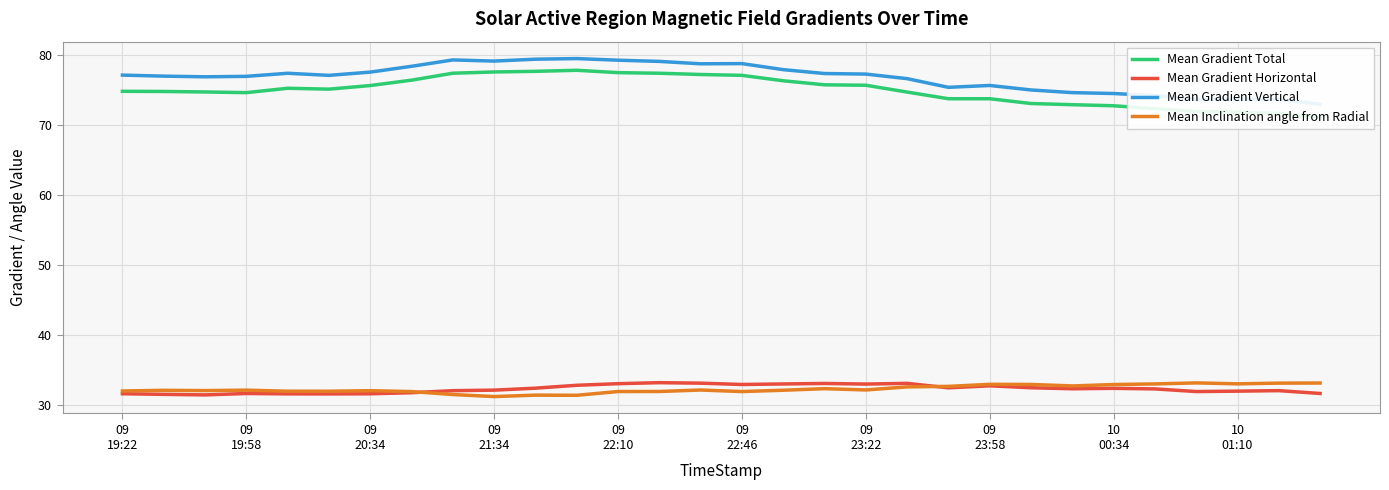

What is the highest value of the Mean Gradient Horizontal series?

33.2